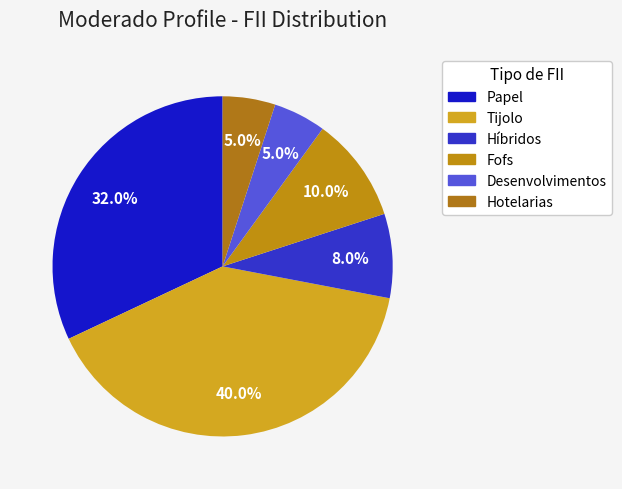

Which category has the biggest portion of the pie?

Tijolo